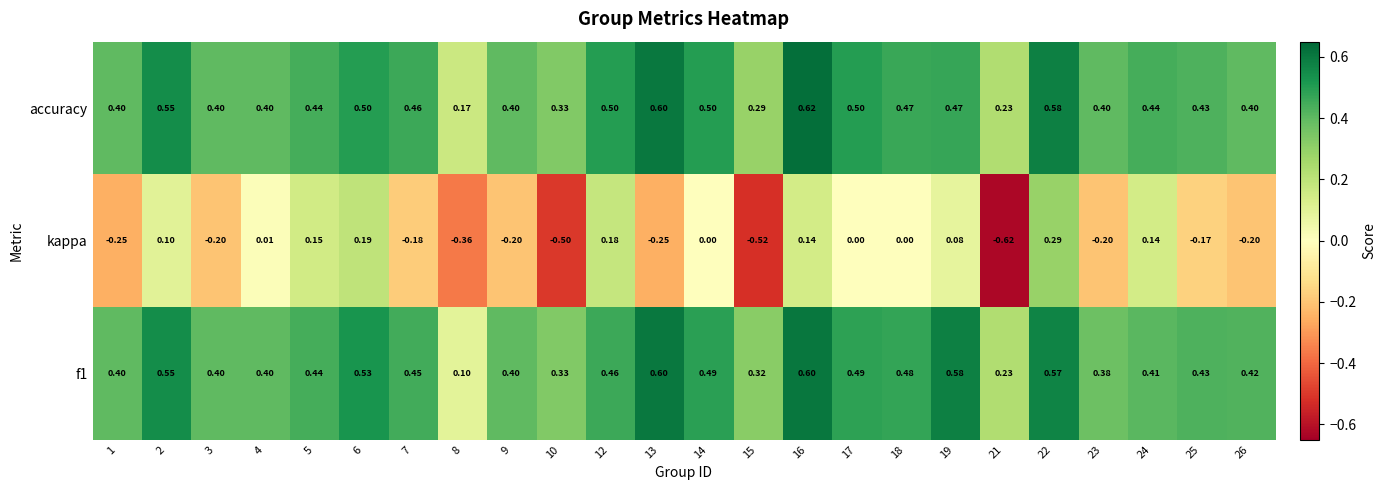

Which series has the largest total across all categories?

accuracy